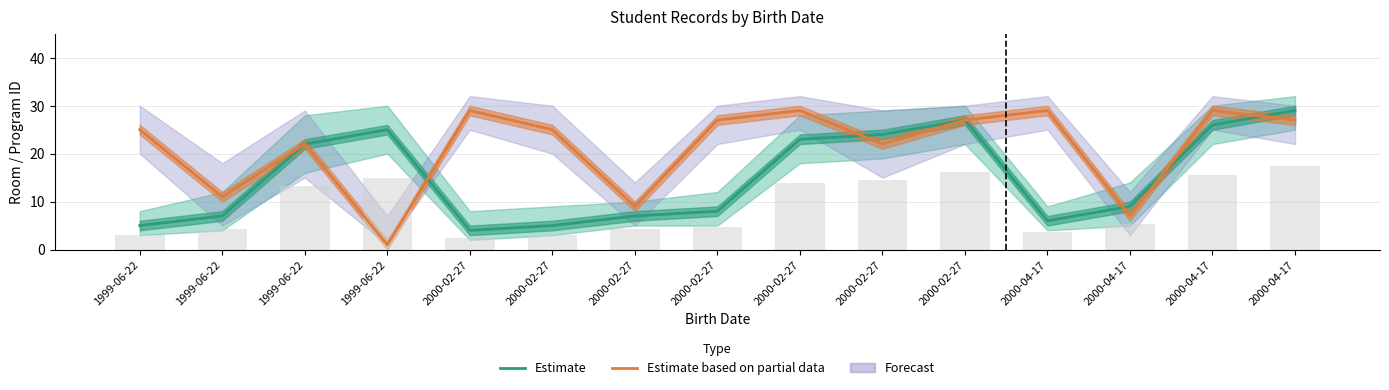

Which series has the largest total across all categories?

Estimate based on partial data